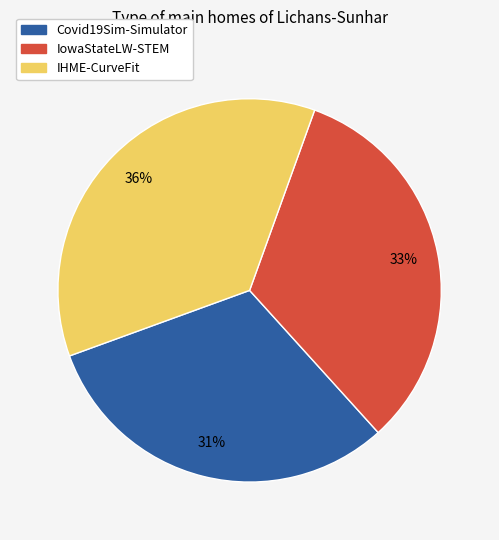

Approximately how many times larger is the value at IHME-CurveFit compared to Covid19Sim-Simulator?

1.2